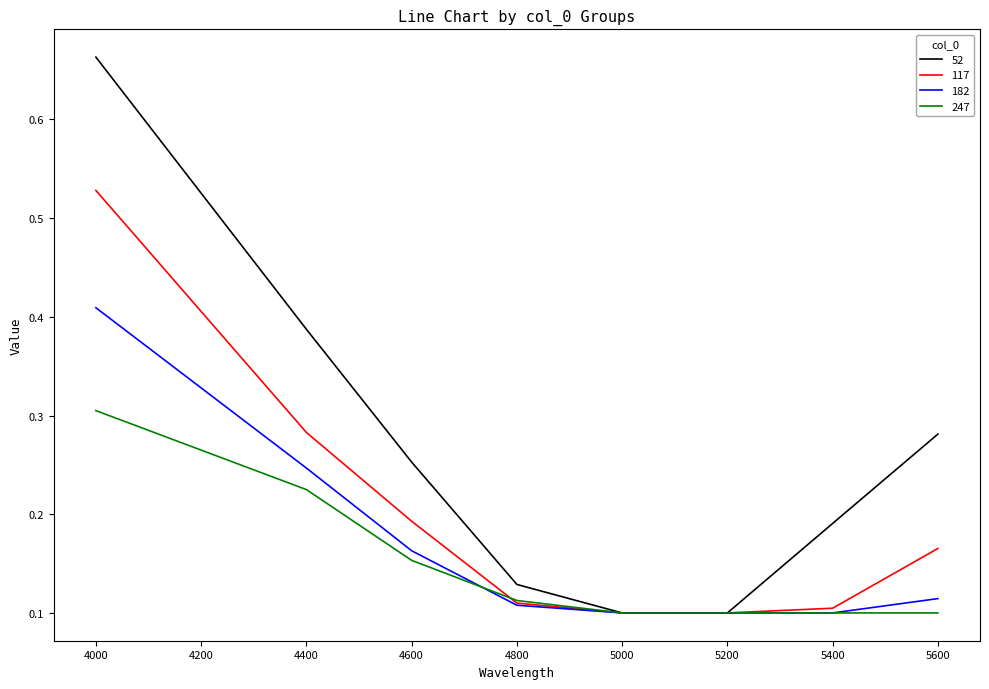

Which category has the highest value across all series?

4000